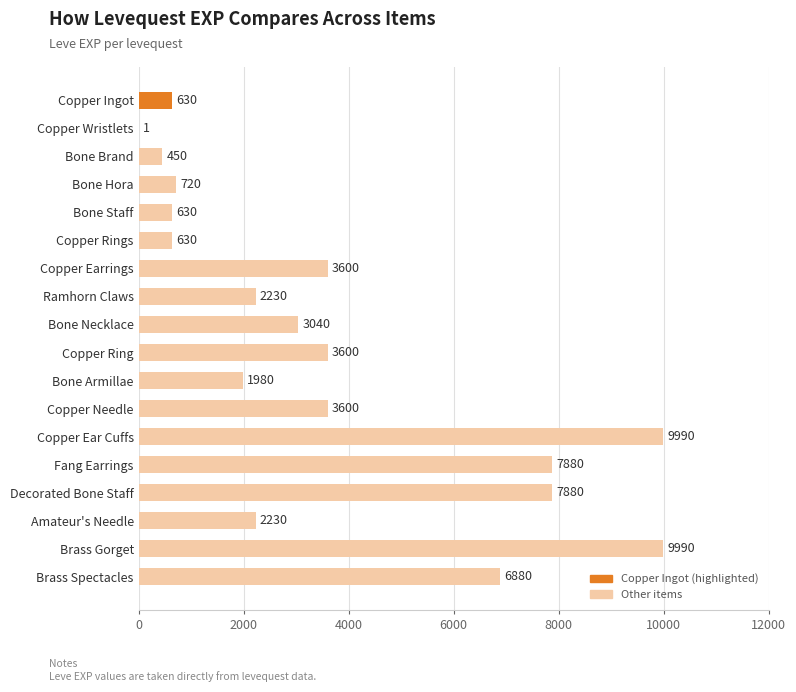

What is the sum of the values at Ramhorn Claws and Bone Armillae?

4210